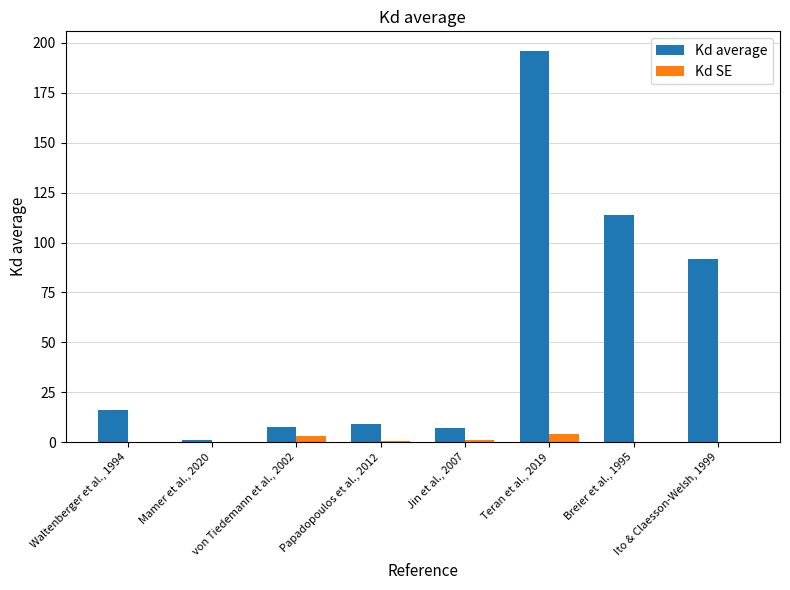

What is the sum of all Kd average values?

442.4